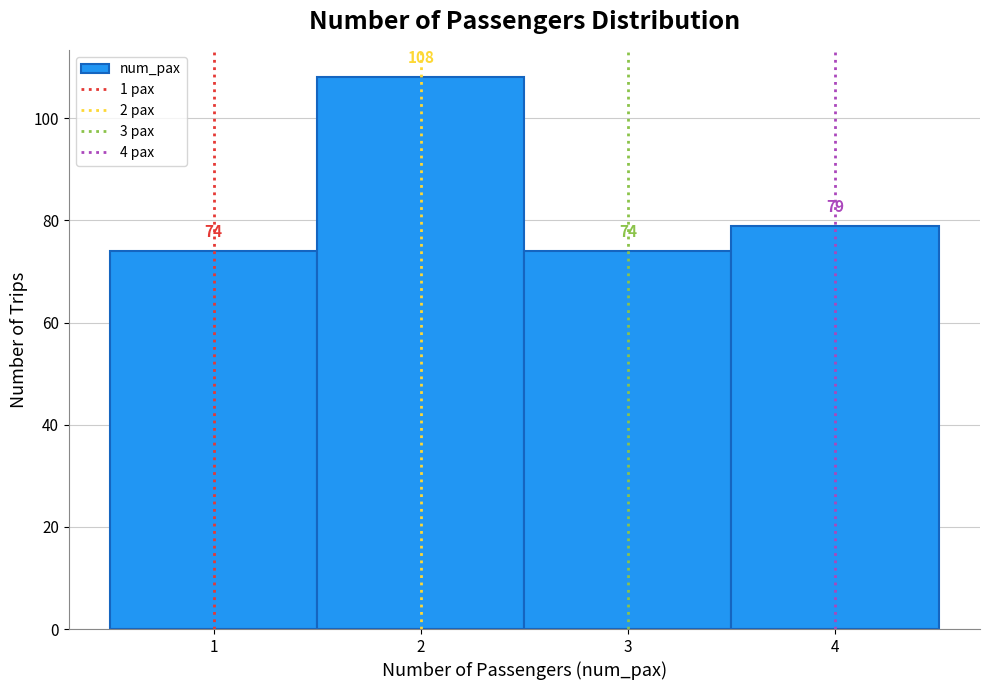

Reading left to right, transcribe this chart: for each bar, give the range it covers on the x-axis and its height.

0.5 to 1.5: 74
1.5 to 2.5: 108
2.5 to 3.5: 74
3.5 to 4.5: 79